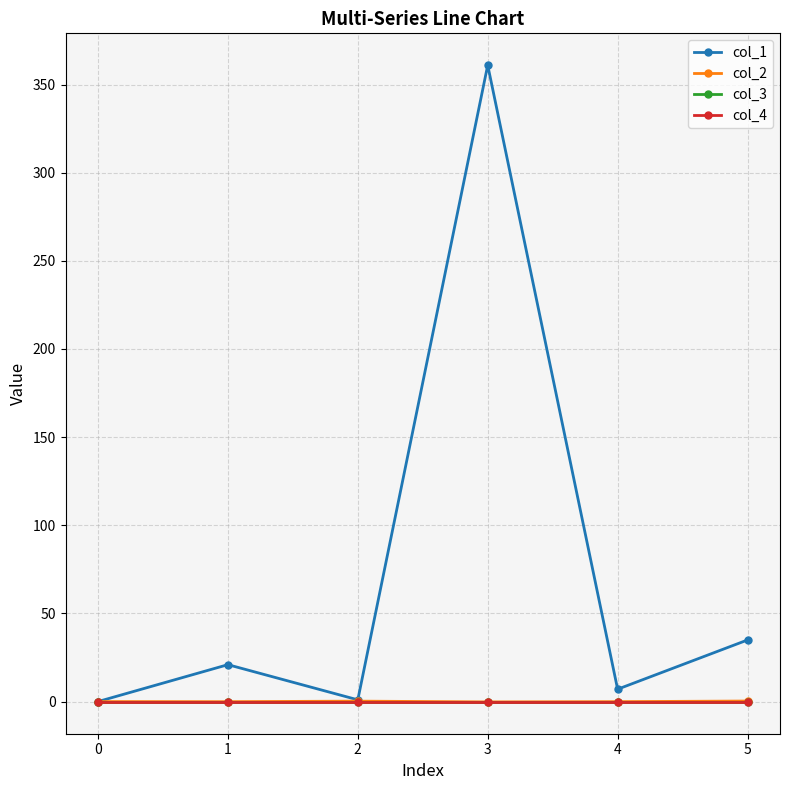

Between 1 and 2, which series saw the biggest shift?

col_1